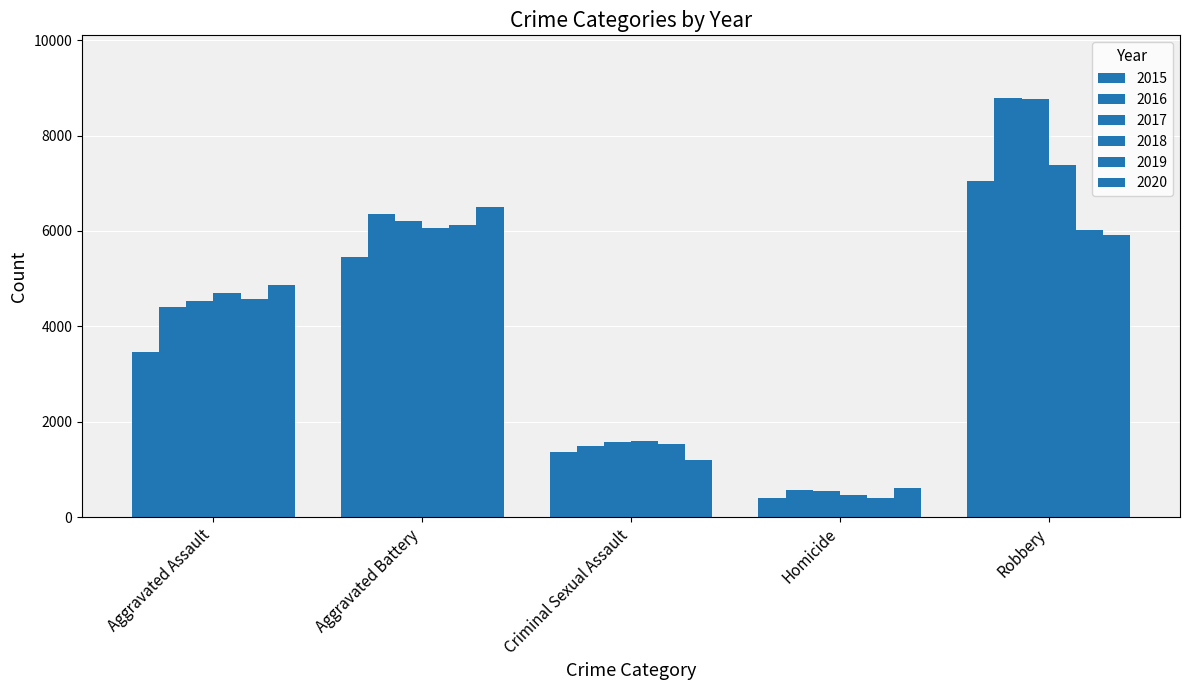

True or false: 2018 has a value of 2154 at Criminal Sexual Assault.

False